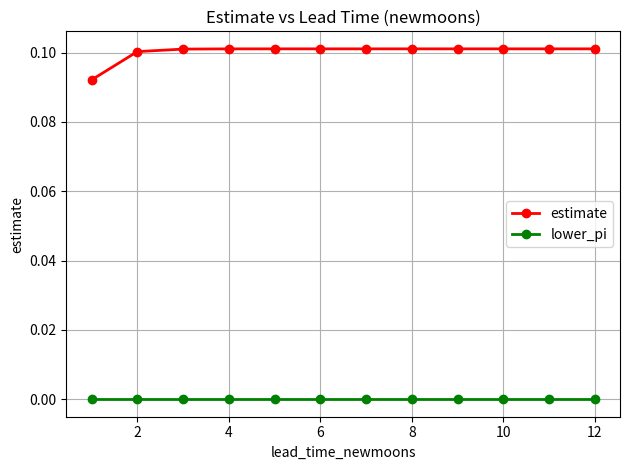

What is the sum of all estimate values?

1.2